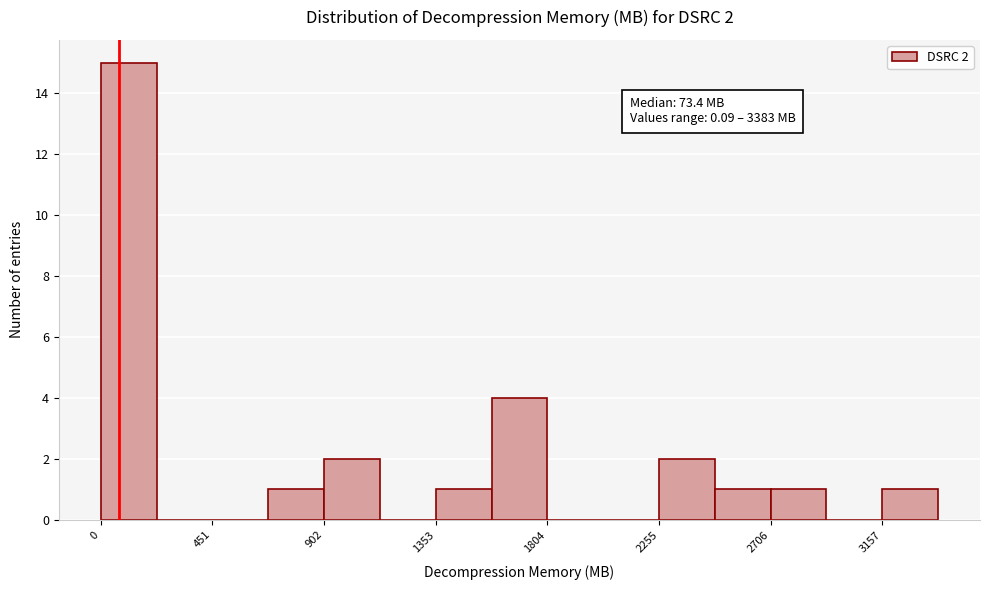

Which range on the x-axis has the tallest bar?

0 to 250